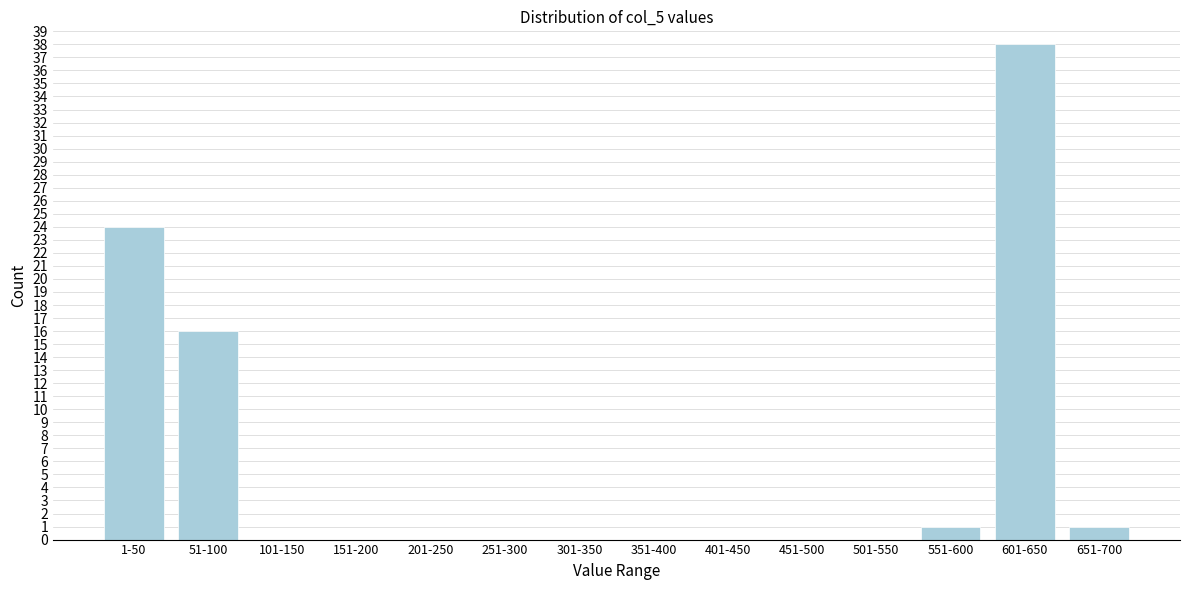

Reading left to right, what are all the values shown in this chart?

1-50=24	51-100=16	101-150=0	151-200=0	201-250=0	251-300=0	301-350=0	351-400=0	401-450=0	451-500=0	501-550=0	551-600=1	601-650=38	651-700=1